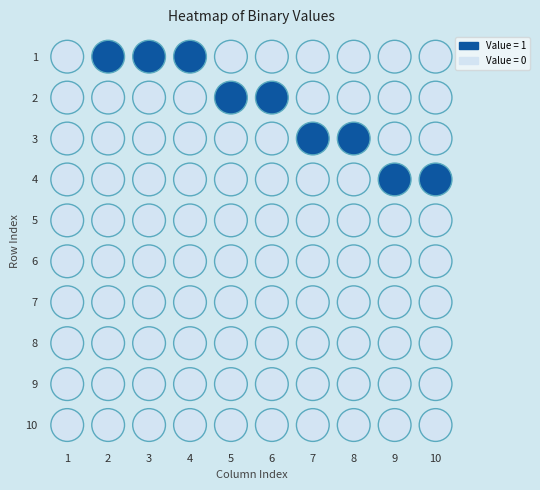

How many data points in 3 are above 0?

1